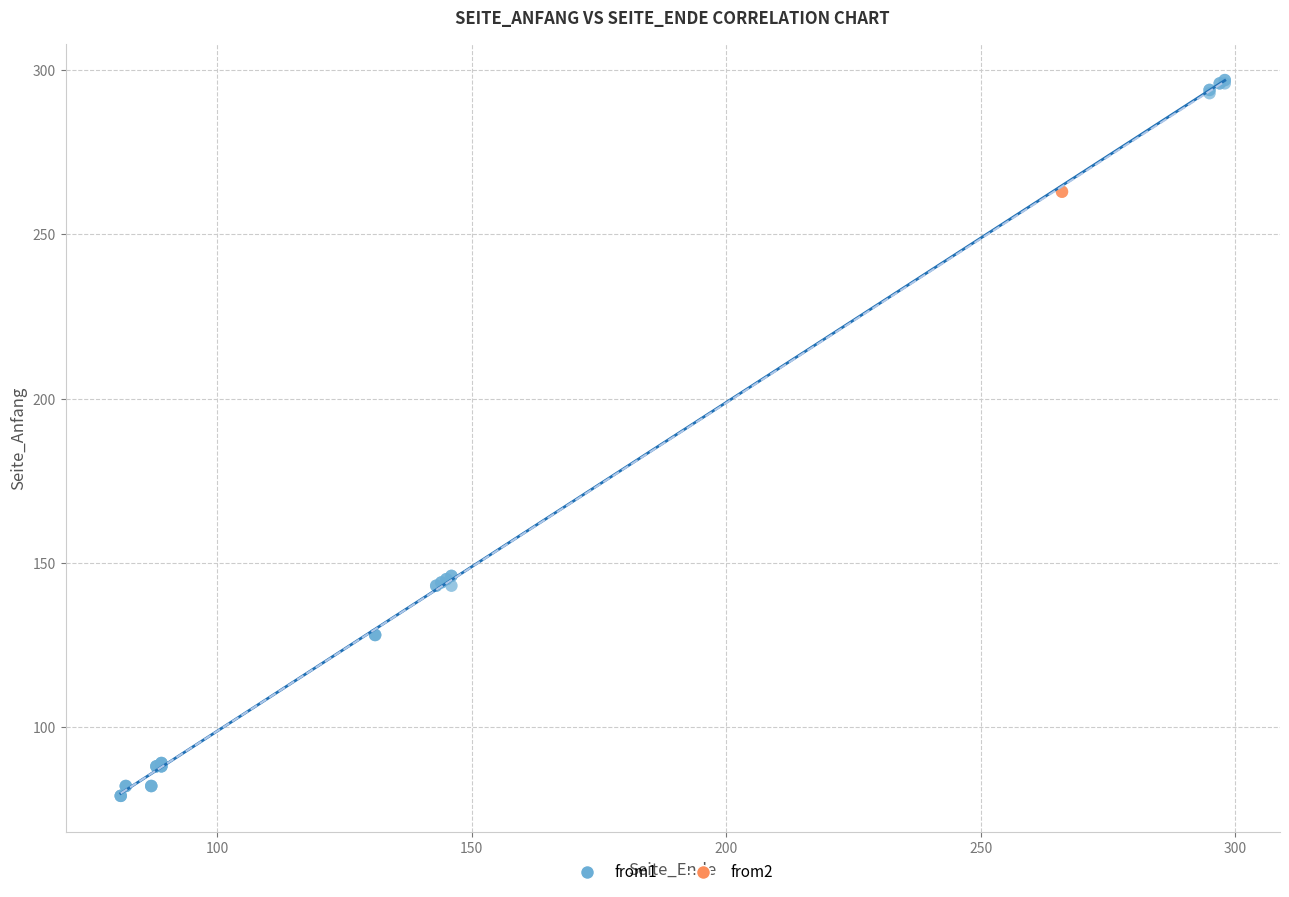

What are all the series names shown in the legend?

from1, from2